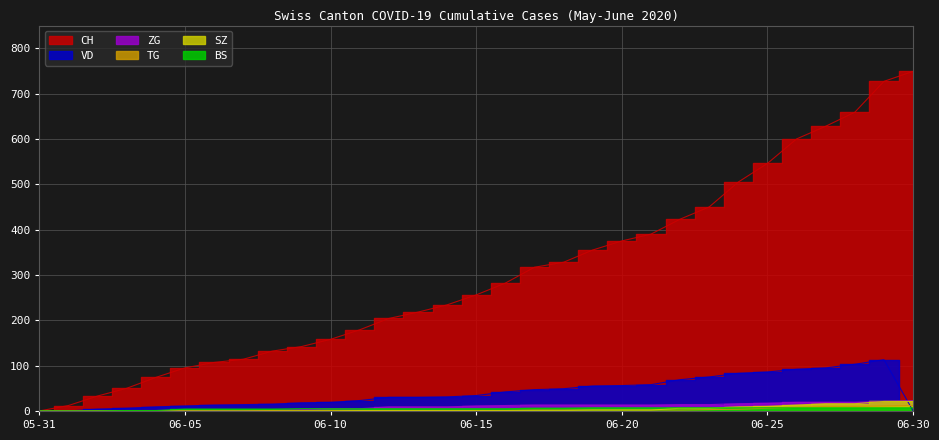

What is the label of the 13th point from the left?

2020-06-12